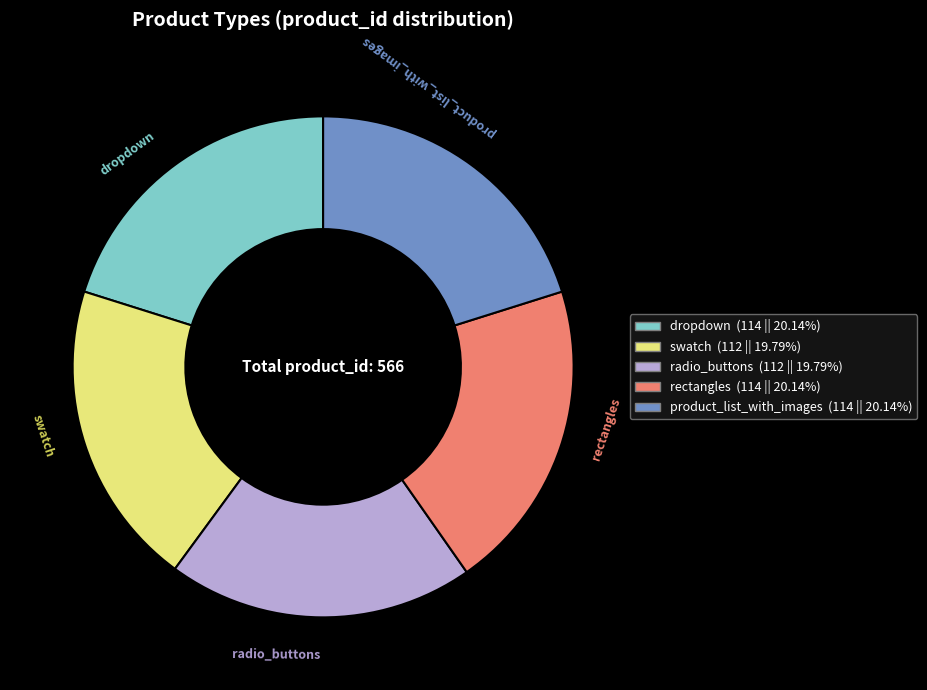

Is the sum of swatch and product_list_with_images greater than half?

No